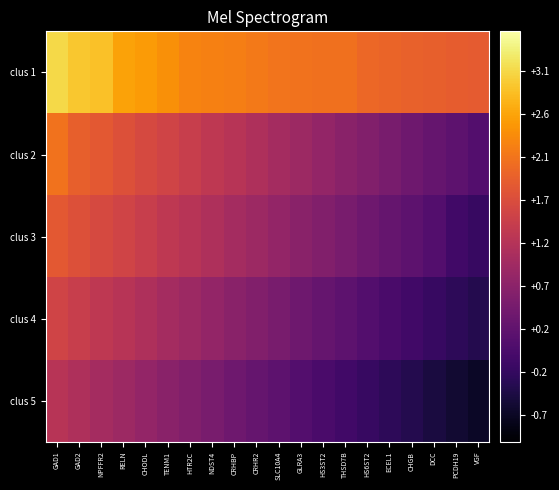

Which label corresponds to the largest value in the chart?

GAD1